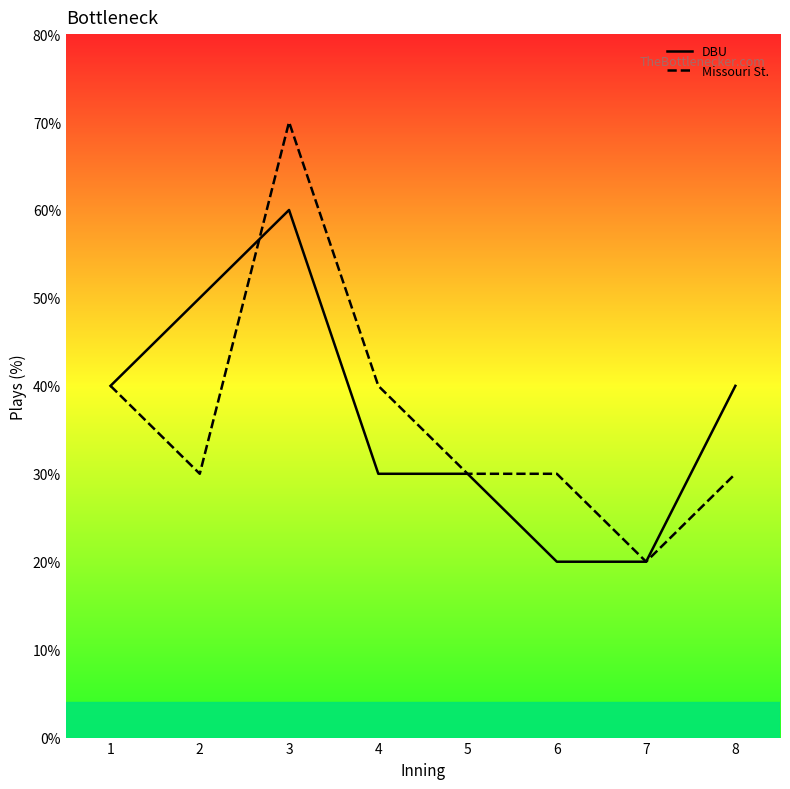

The Missouri St. series shows 3 at 8. True or false?

True